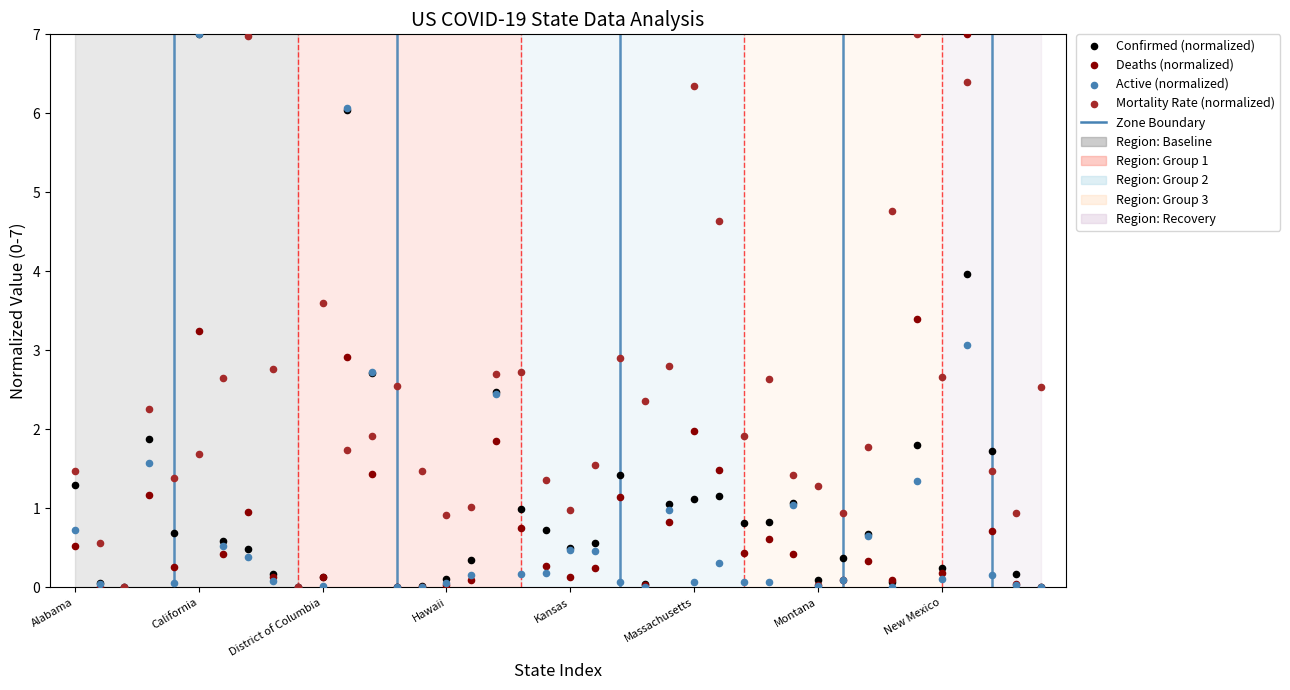

Which series contains the lowest Y value?

Confirmed (normalized)